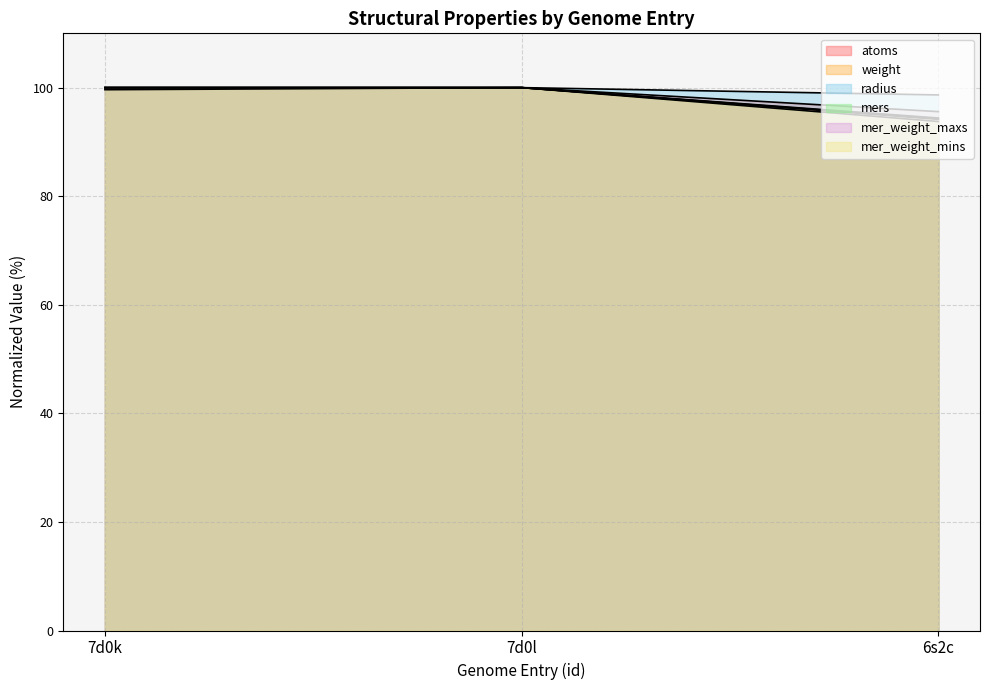

Rank the series at 7d0l from highest to lowest value.

atoms, weight, radius, mers, mer_weight_maxs, mer_weight_mins